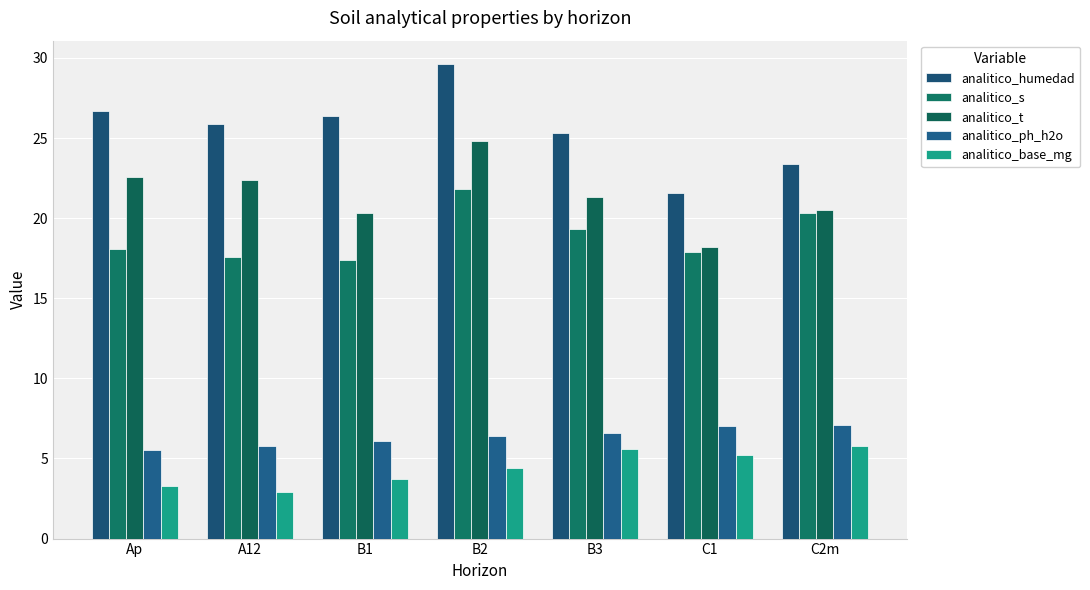

What is the label of the 2nd bar from the right?

C1